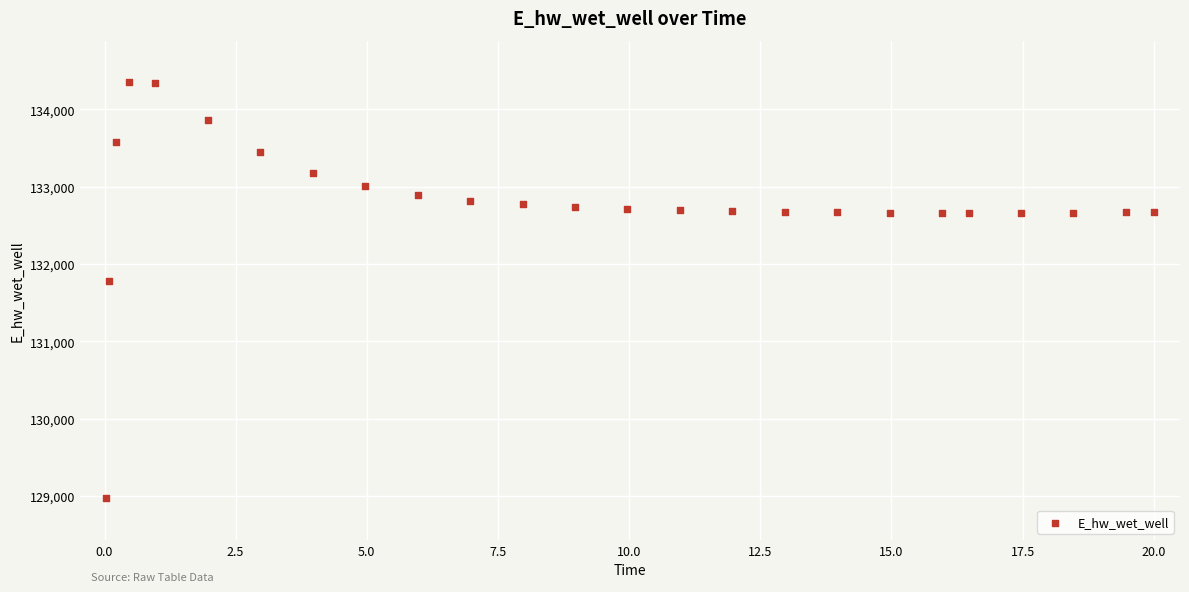

What is the range of X values (max minus min)?

20.0